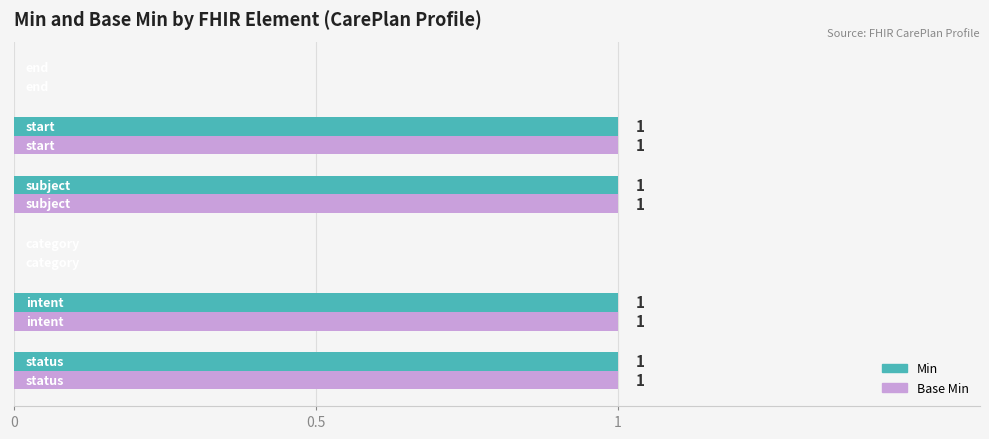

What is the sum of all Min values?

4